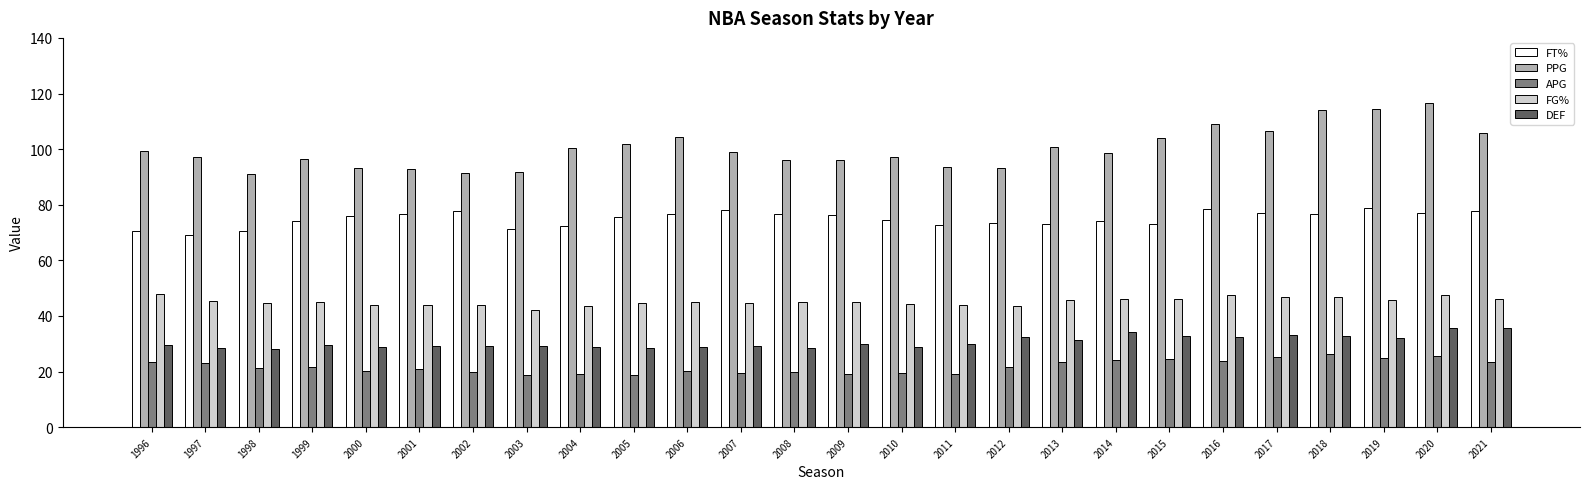

What is the value of the PPG bar at the 24th from the left?

114.4